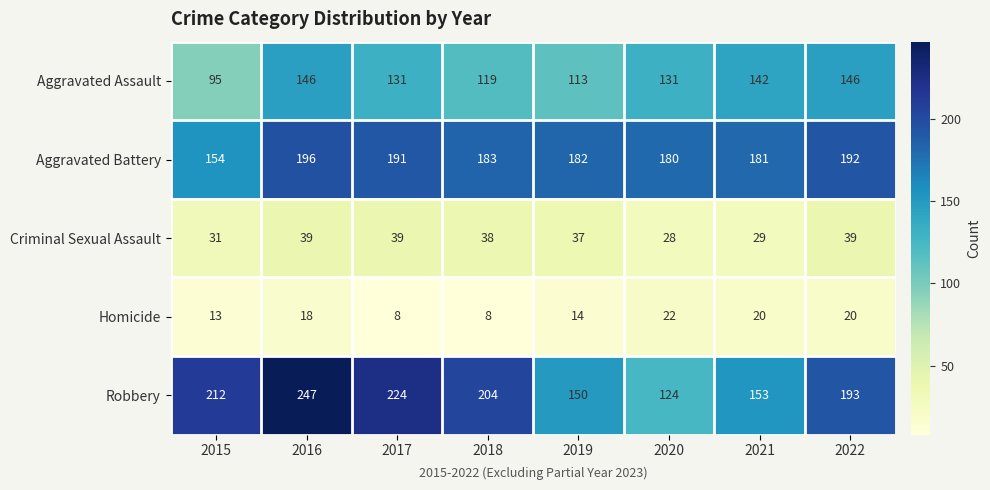

List the series in order of their peak value, lowest first.

Homicide, Criminal Sexual Assault, Aggravated Assault, Aggravated Battery, Robbery